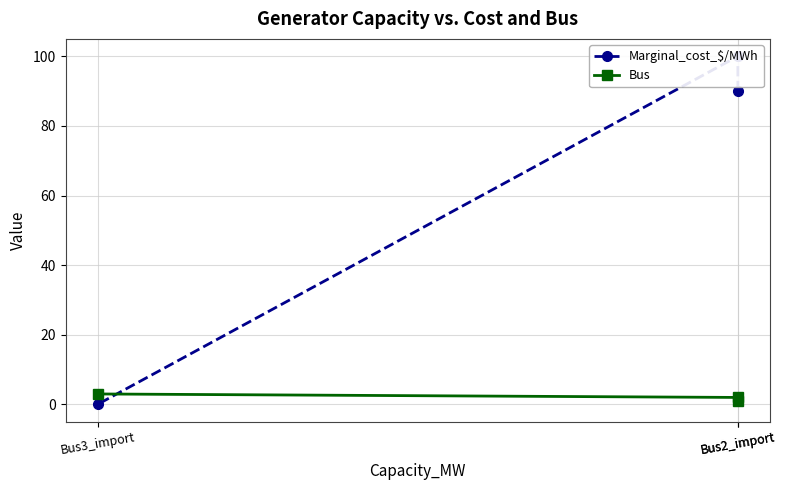

True or false: Marginal_cost_$/MWh has a value of 100 at Bus2_import.

True